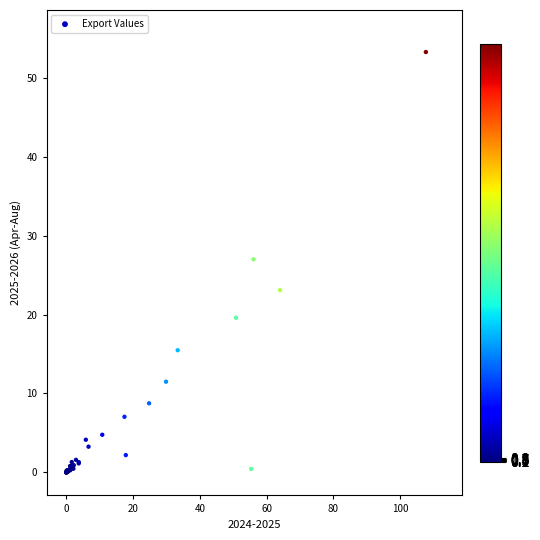

What Y value in the scatter plot is closest to 26?

27.0